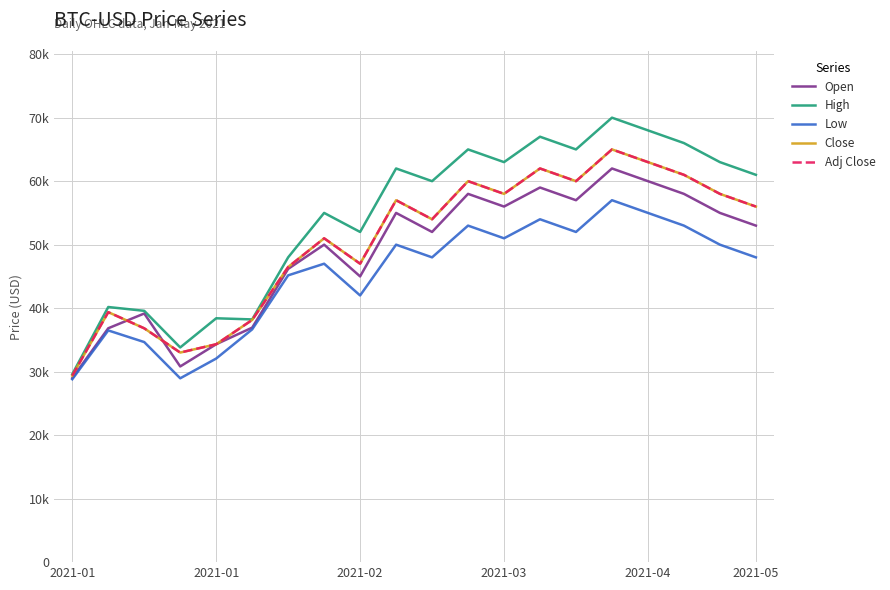

Is this an area chart (filled region under the line)?

No